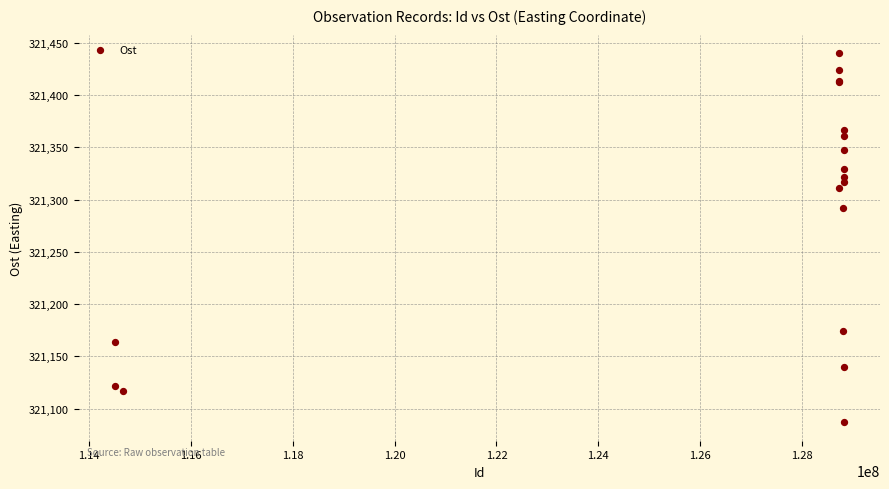

What Y value in the scatter plot is closest to 321263?

321292